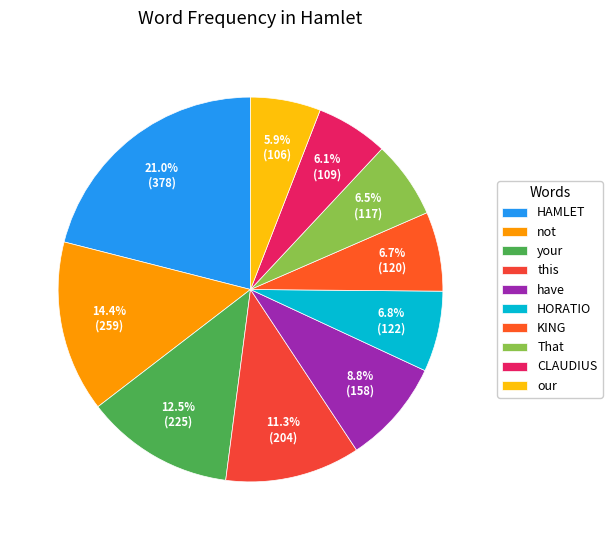

How many slices are in this pie chart?

10